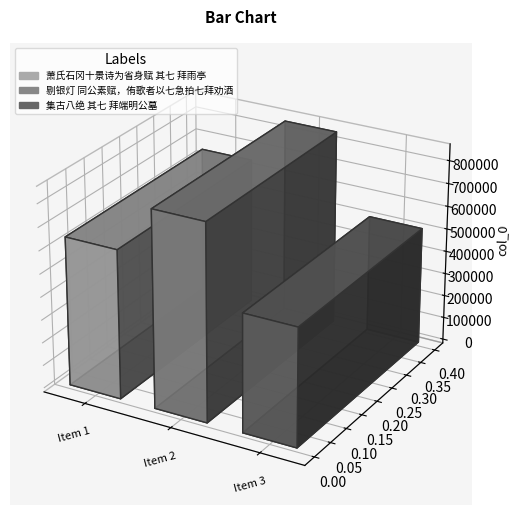

What is the label of the 3rd bar from the right?

萧氏石冈十景诗为省身赋 其七 拜雨亭